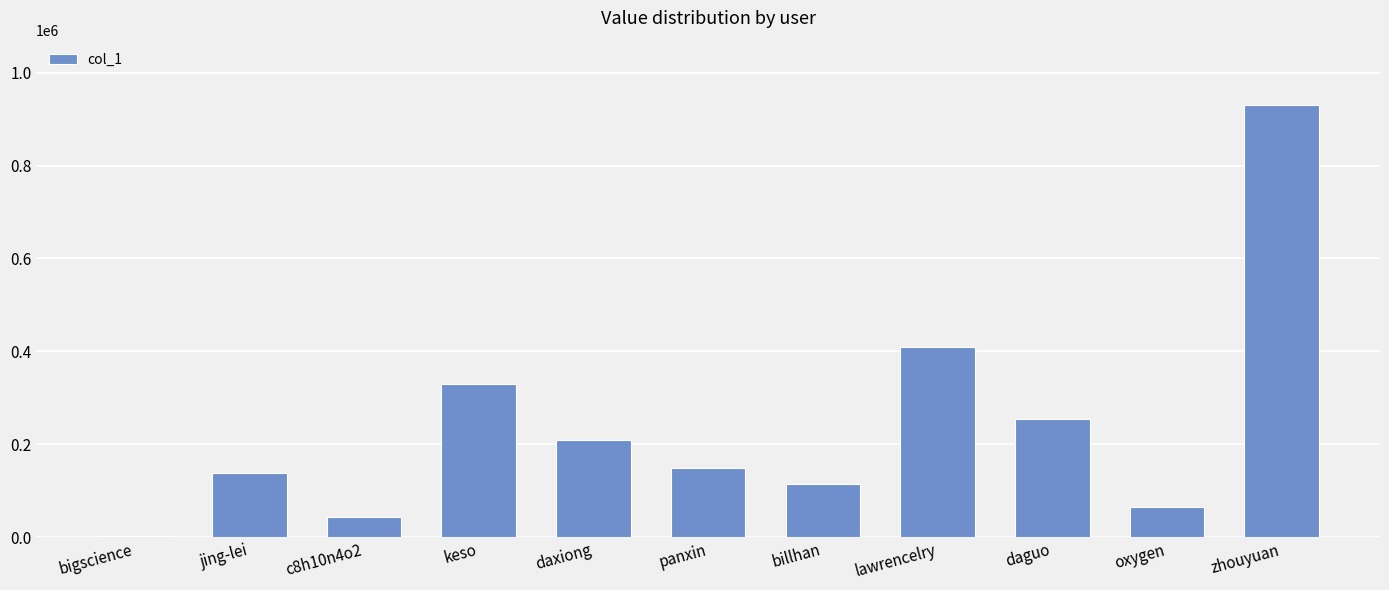

What is the average value?

240534